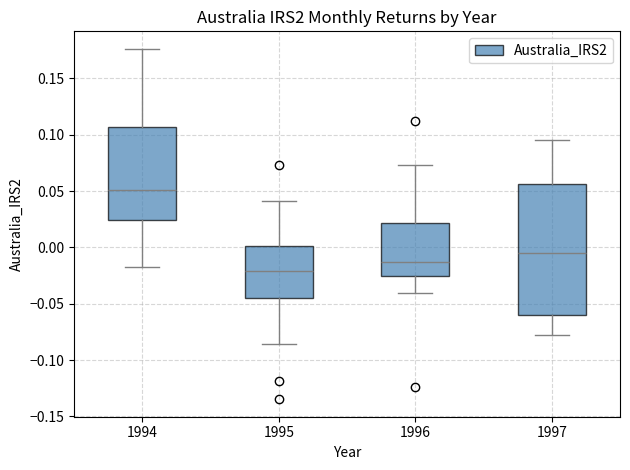

Which box is the tallest, from its lower edge to its upper edge?

1997